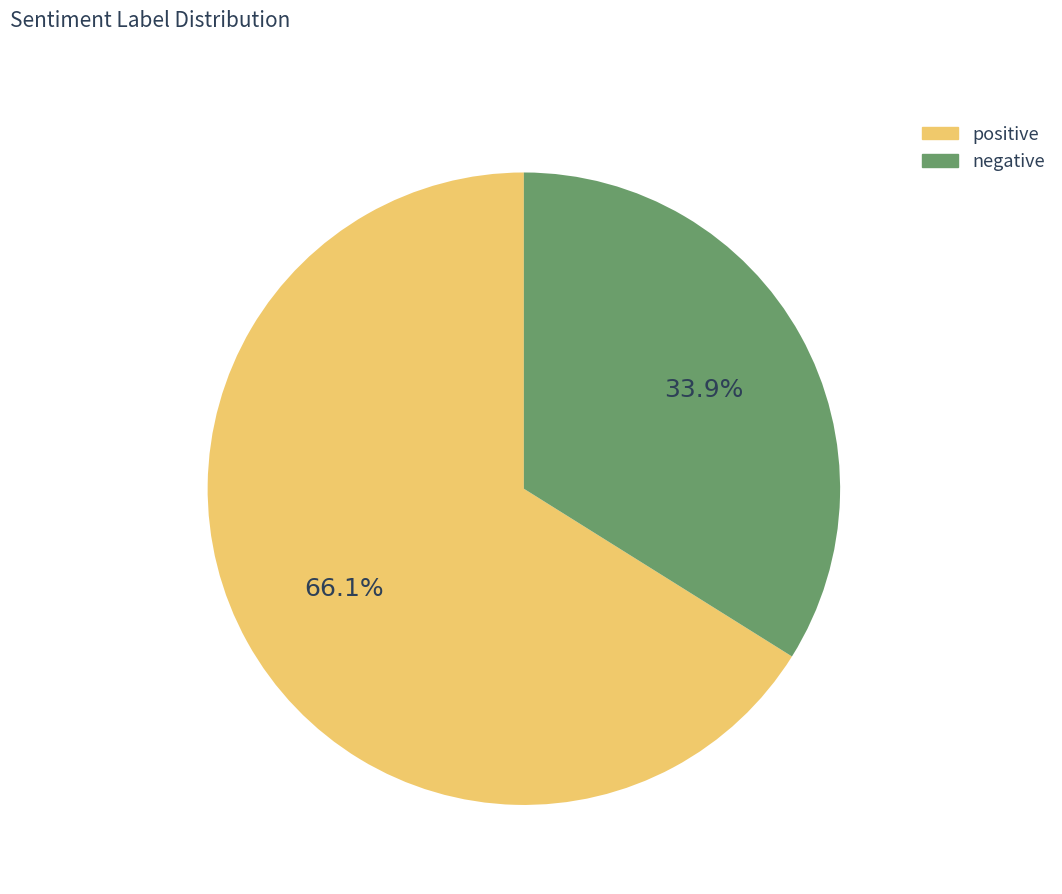

Do negative and positive together represent more than half of the pie?

Yes